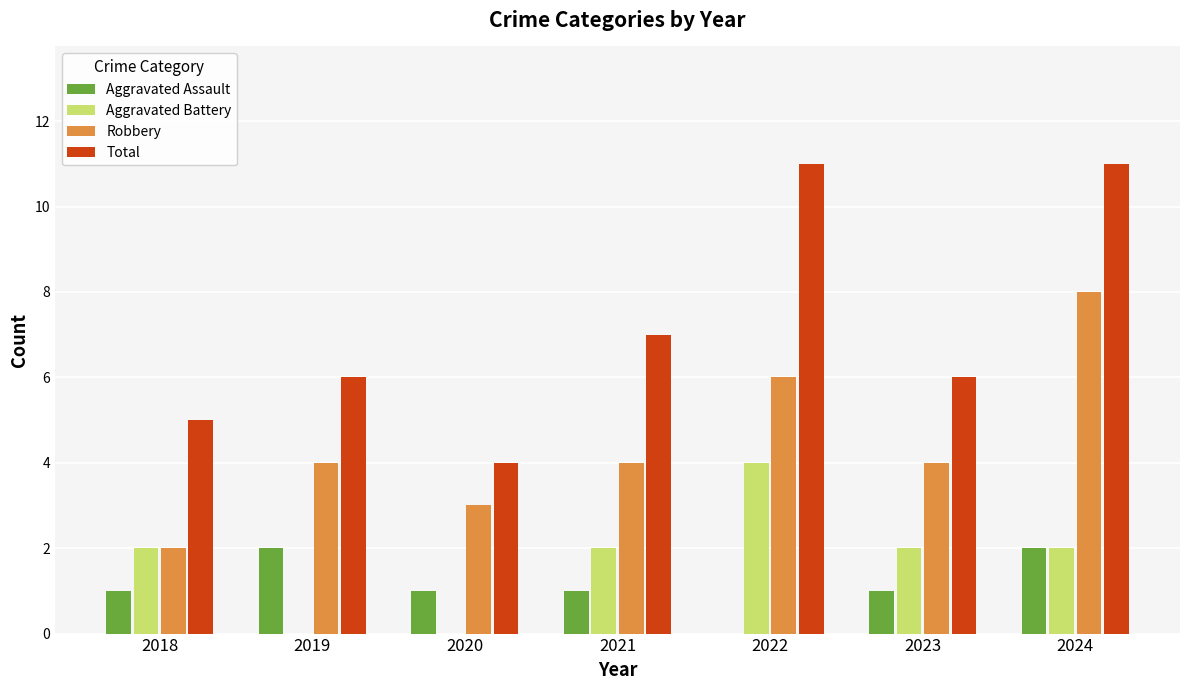

Is it true that Aggravated Assault equals 2 at 2024?

True